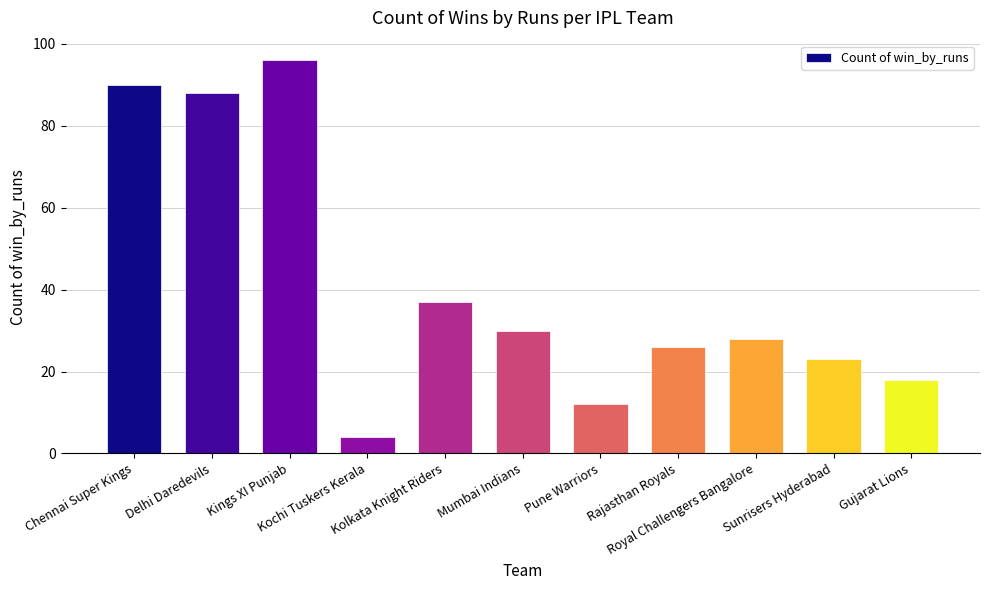

What is the greatest value displayed?

96